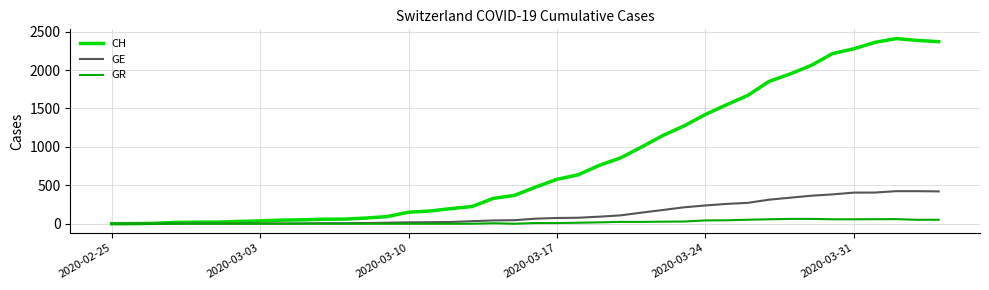

What are all the series names shown in the legend?

CH, GE, GR